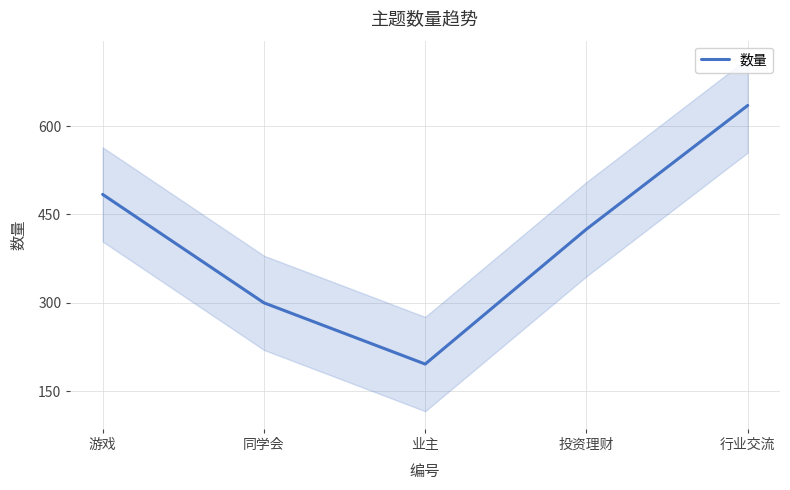

What is the label of the 5th point from the right?

游戏